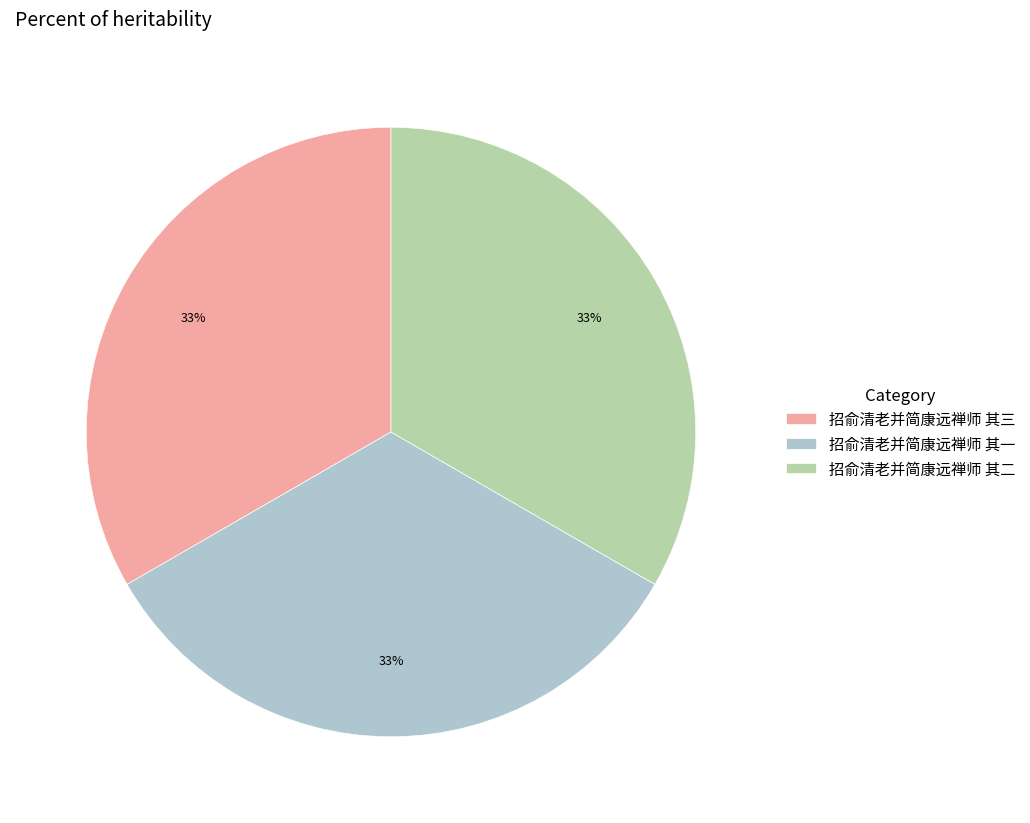

The 招俞清老并简康远禅师 其三 slice represents 33% of the pie. True or false?

True